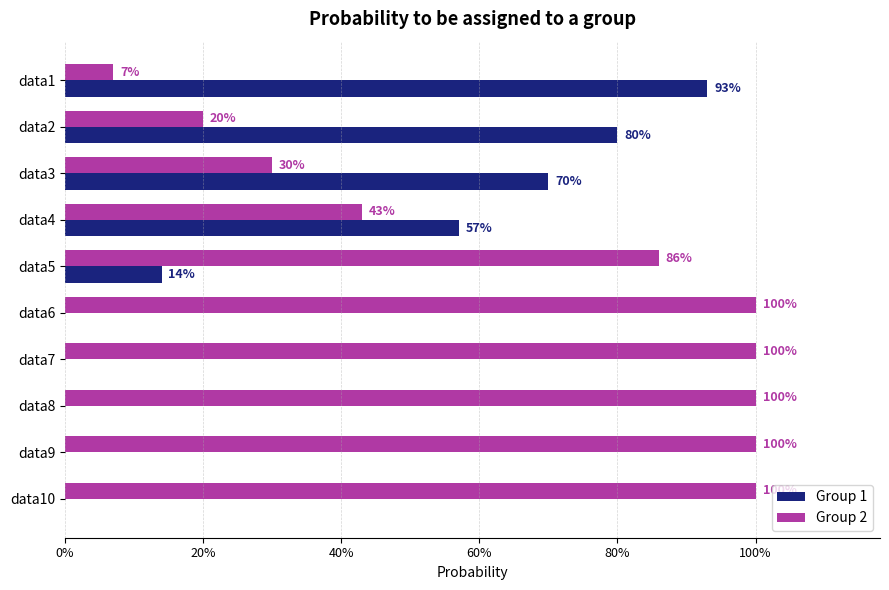

What are all the series names shown in the legend?

Group 1, Group 2